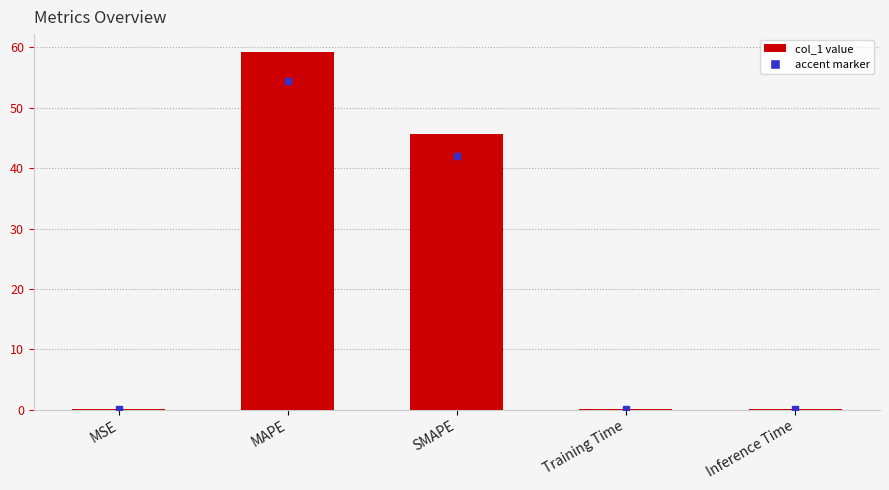

Is it true that the value at MAPE is 59.2?

True